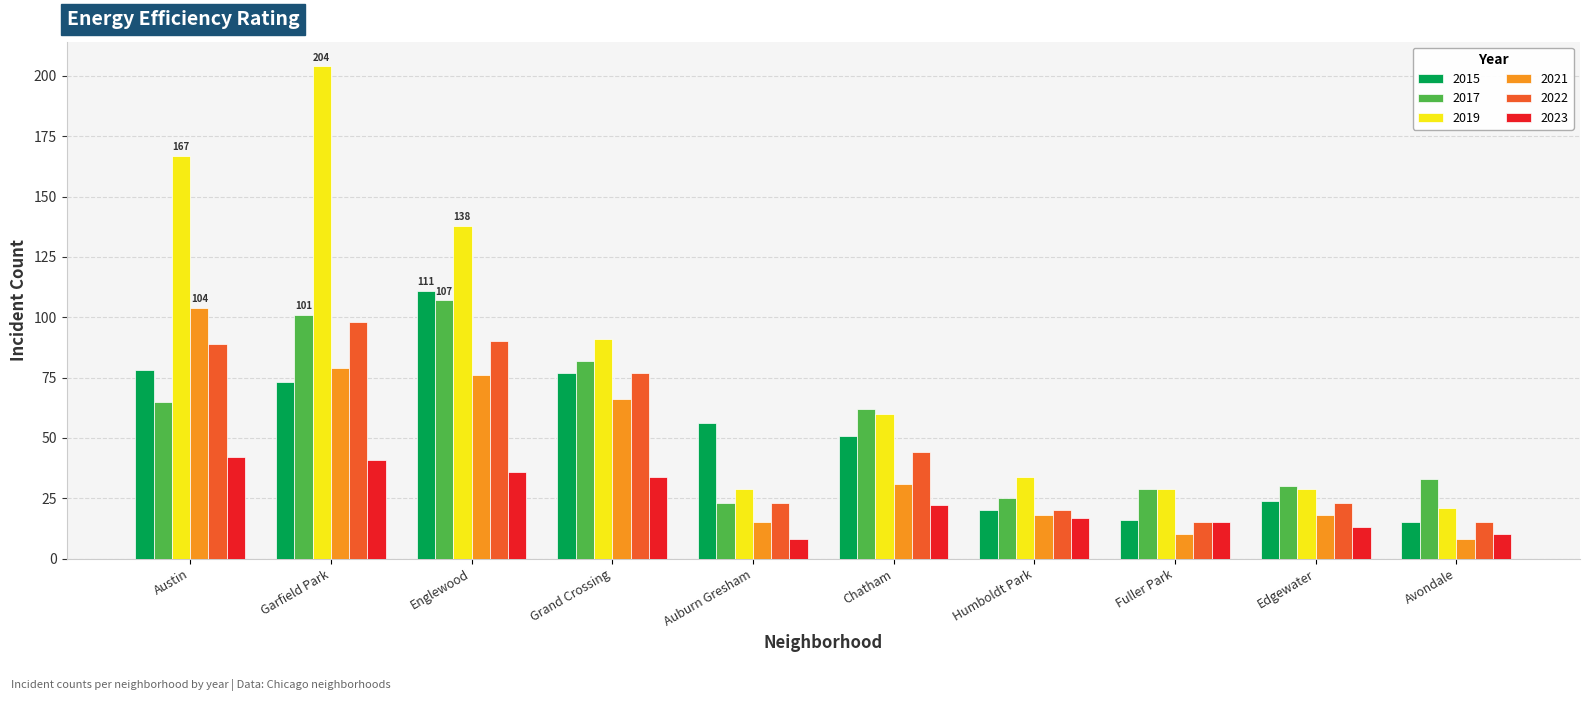

What is the label of the 5th bar from the right?

Chatham